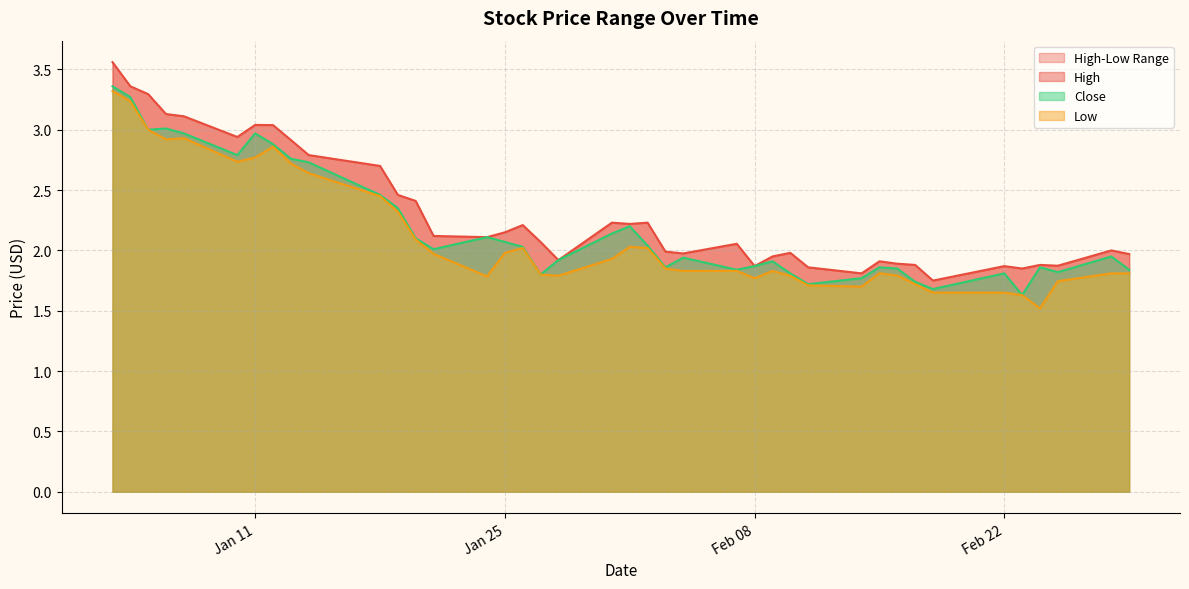

Which has a higher value, 2022-01-21 or 2022-02-01?

2022-02-01